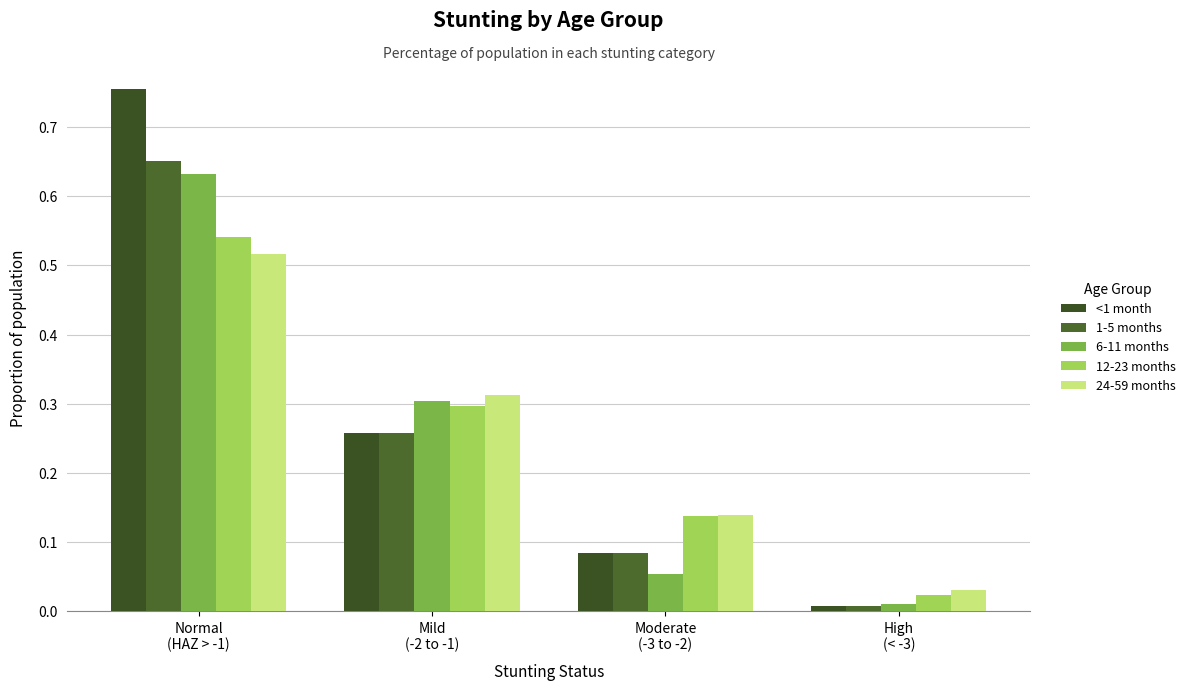

List the labels in order of 1-5 months value, smallest first.

High
(< -3), Moderate
(-3 to -2), Mild
(-2 to -1), Normal
(HAZ > -1)